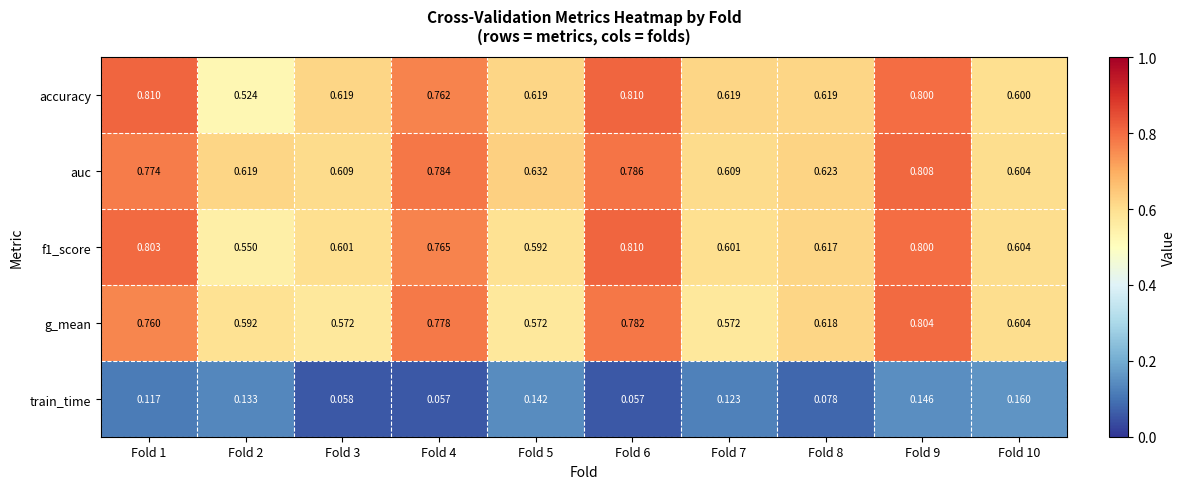

Which series has the widest spread of values?

accuracy